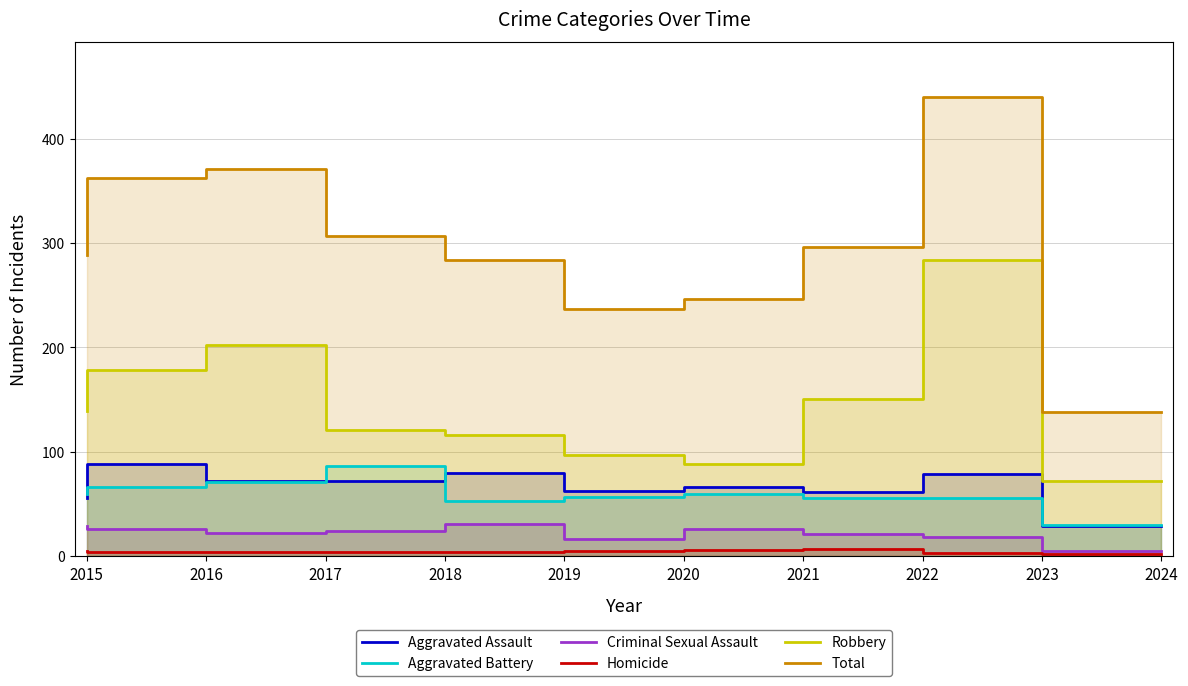

Between 2022 and 2015, which is larger?

2022